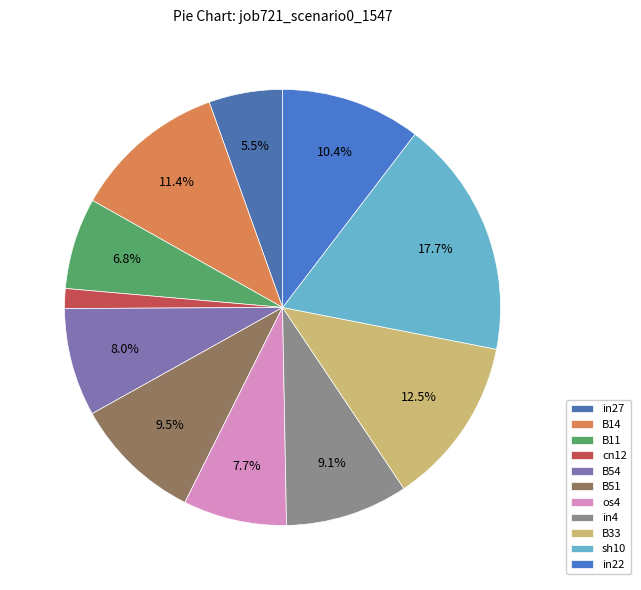

To the nearest percent, what percentage of the pie is B51?

10%